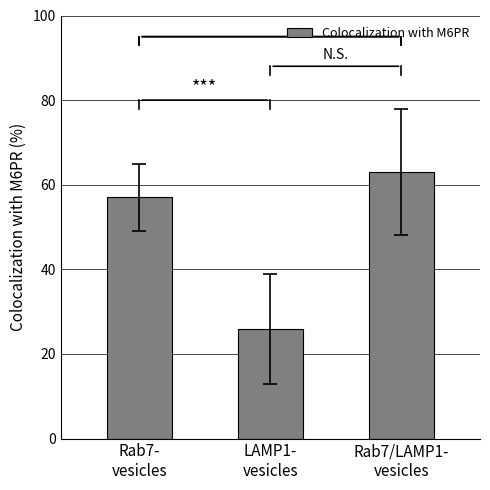

The value at LAMP1-
vesicles is 7. True or false?

False